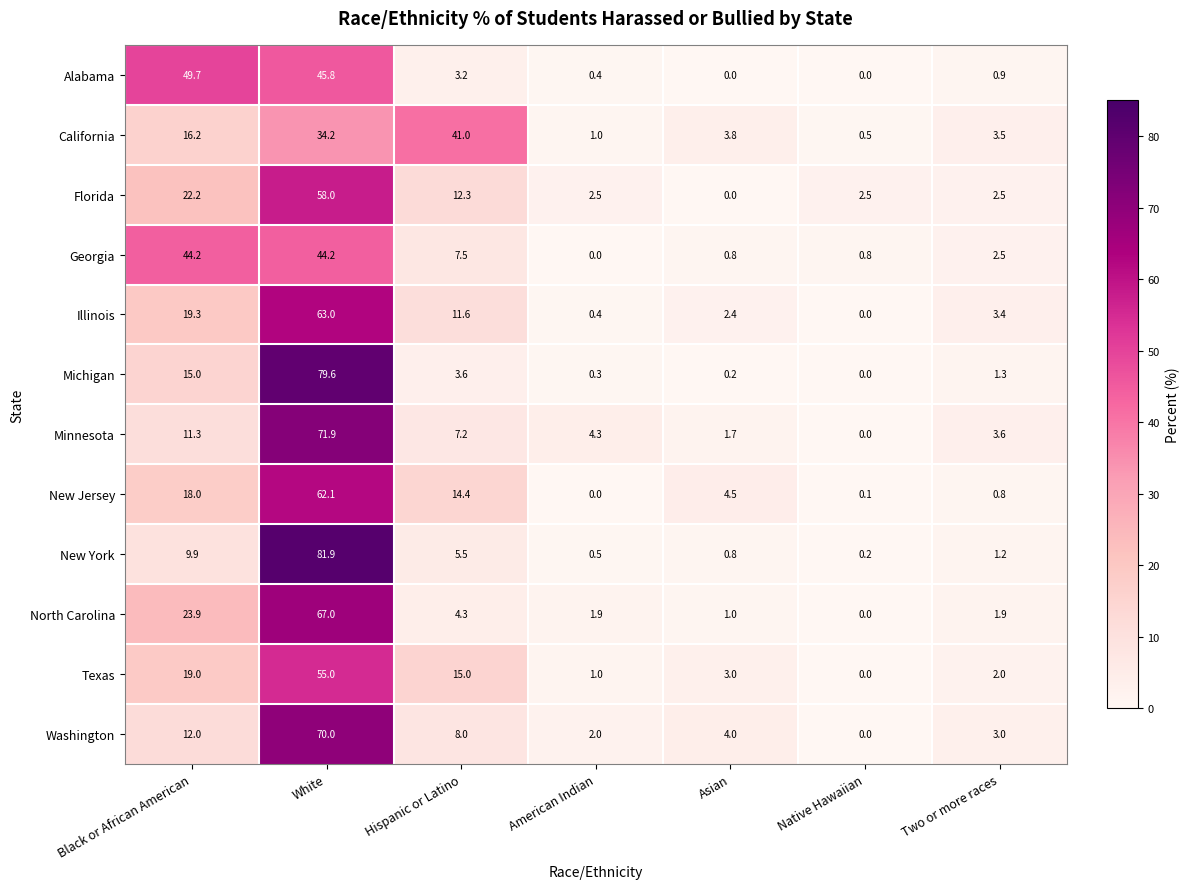

At White, list the series in order from smallest to largest.

California, Georgia, Alabama, Texas, Florida, New Jersey, Illinois, North Carolina, Washington, Minnesota, Michigan, New York